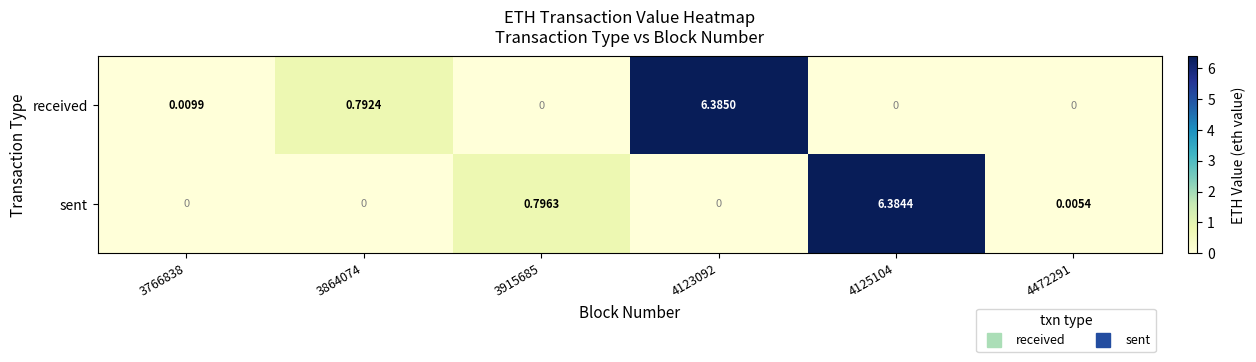

Which series has the largest total across all categories?

received